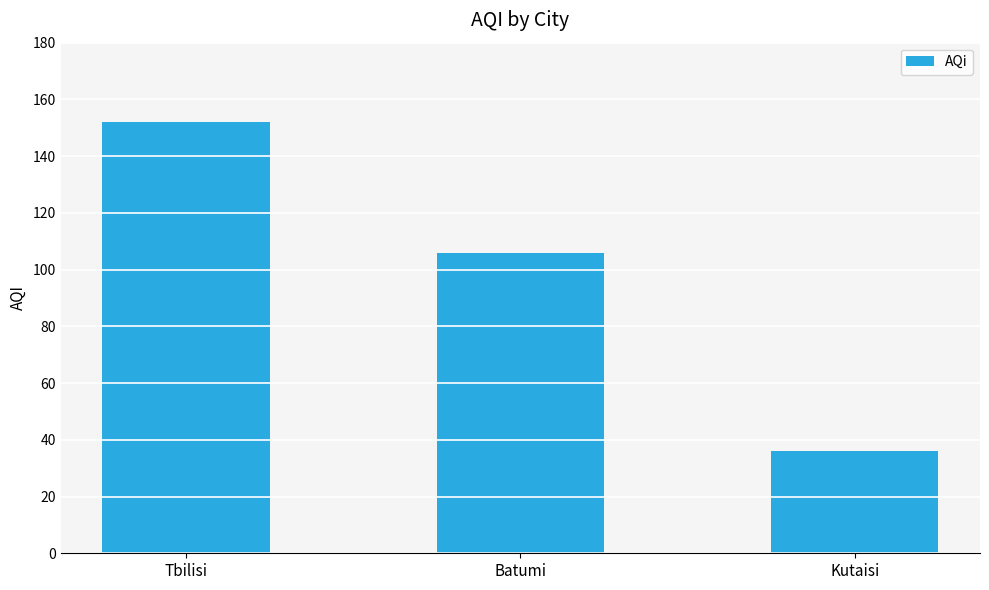

List the labels in order of value, largest first.

Tbilisi, Batumi, Kutaisi